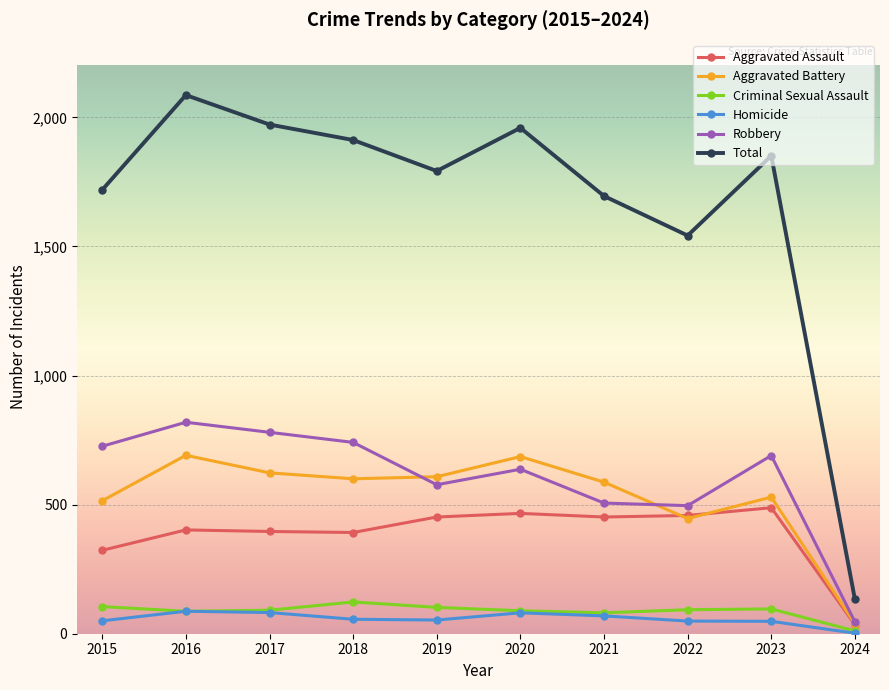

Which series has the widest spread of values?

Total